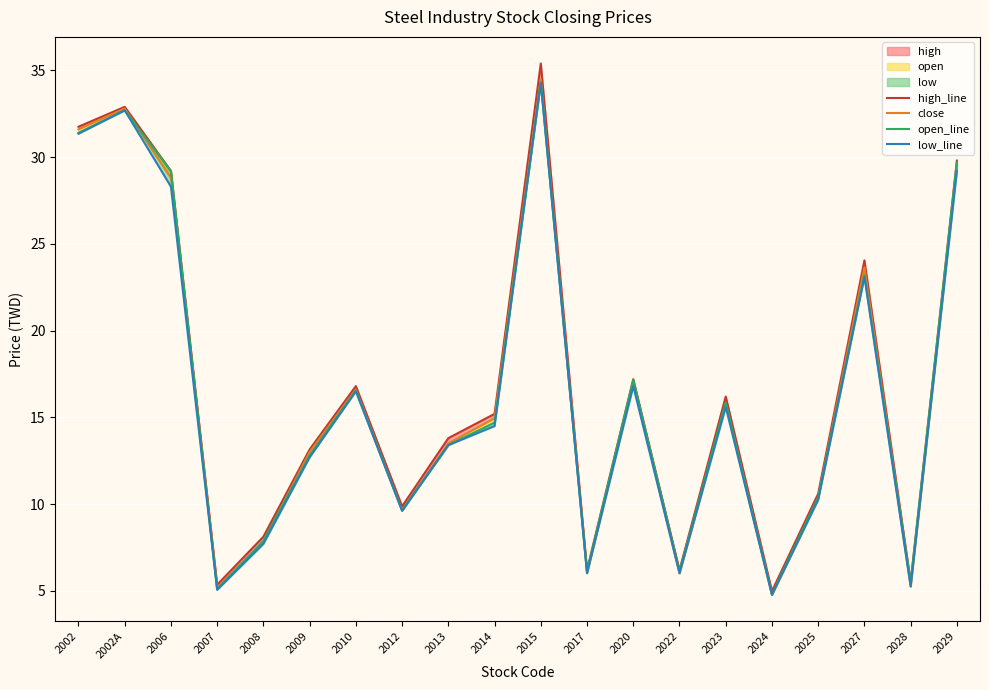

What is the difference between the second highest and second lowest values in the open_line series?

27.6